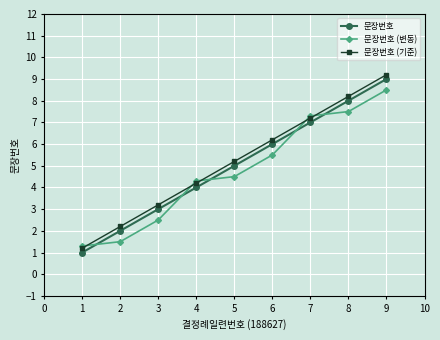

Is the value of 문장번호 (기준) at 7 greater than the value of 문장번호 at 4?

Yes